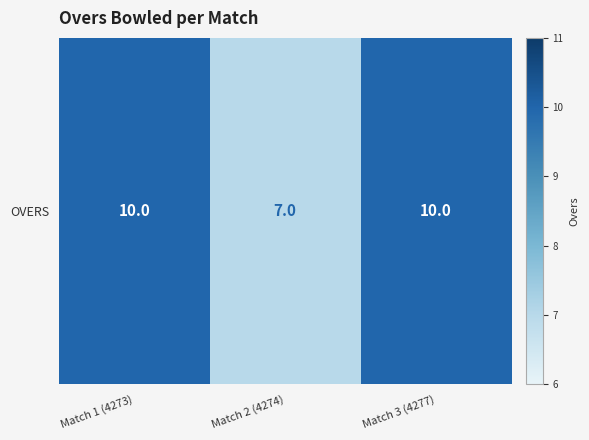

What is the maximum value shown in the chart?

10